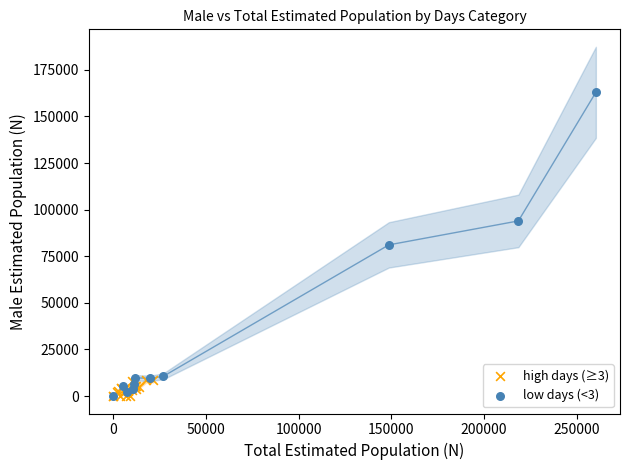

Which series has the largest Y range (max minus min)?

low days (<3)